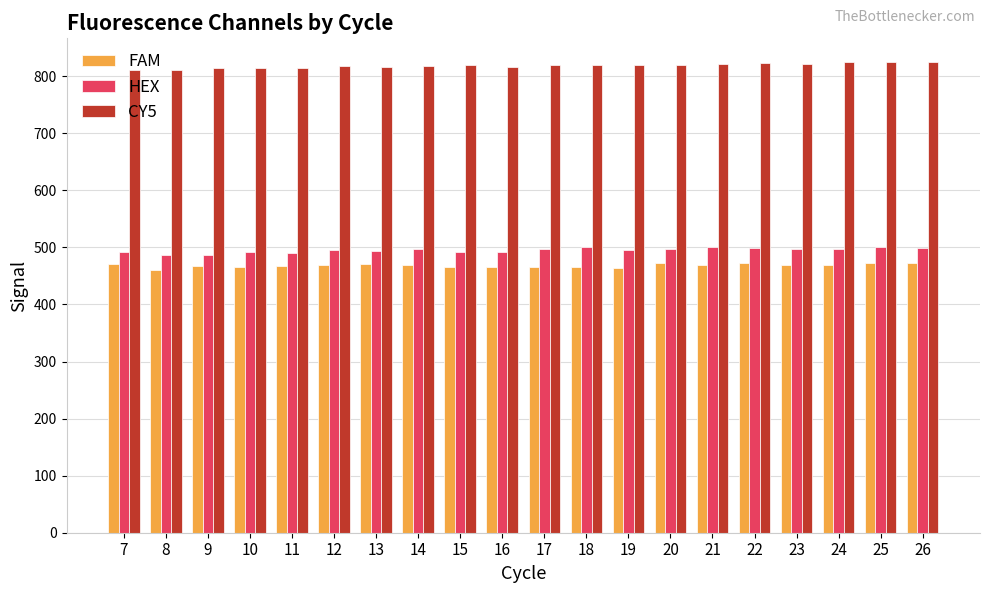

What is the average value of the CY5 series?

818